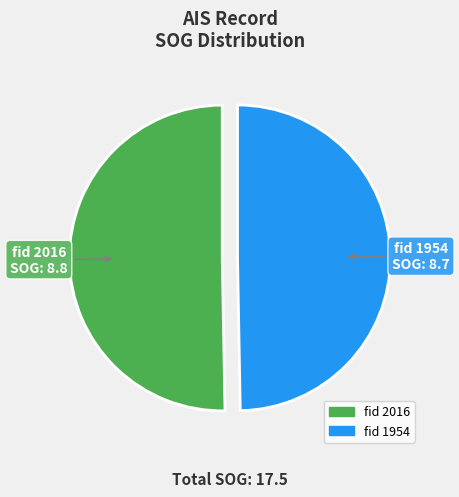

Do fid 2016 and fid 1954 together represent more than half of the pie?

Yes